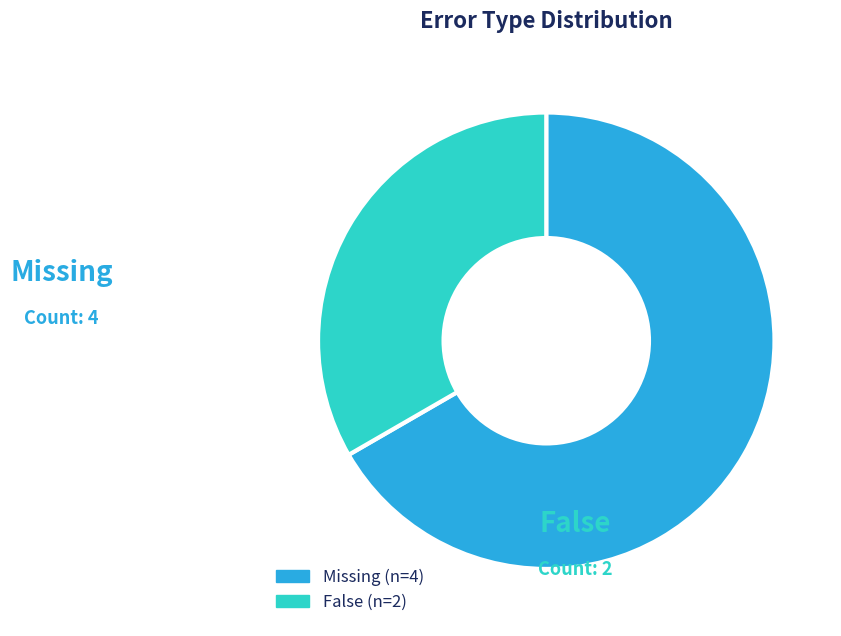

Is there a majority slice in this chart?

Yes